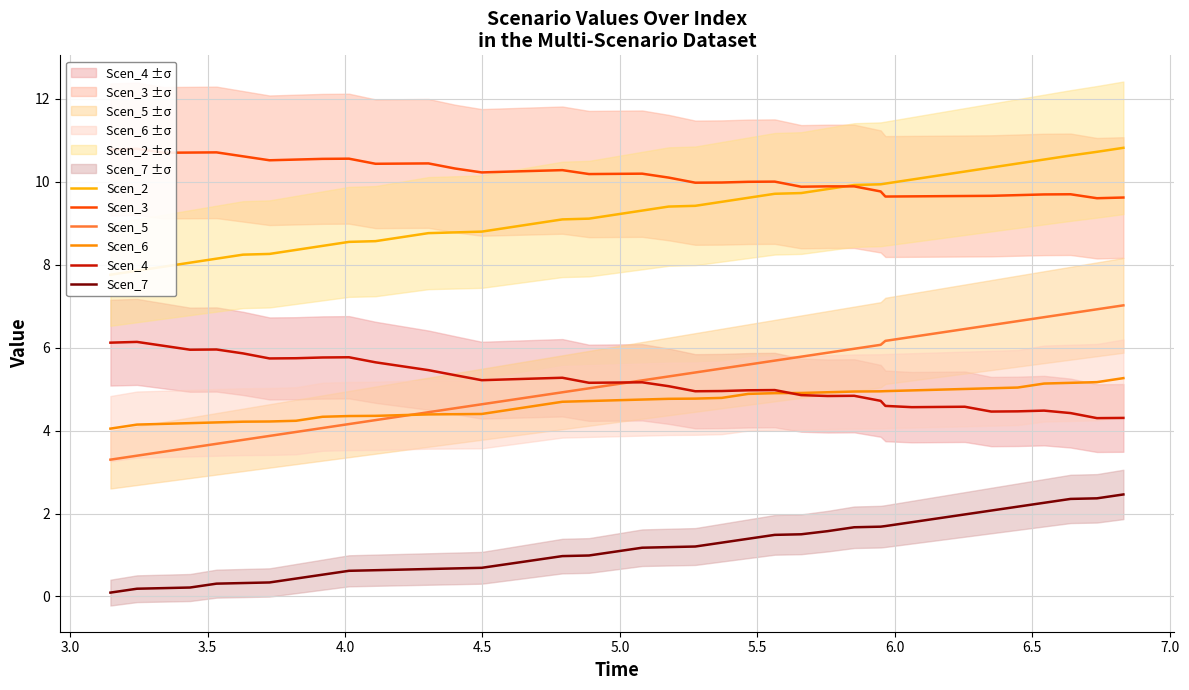

What is the minimum value for Scen_5?

3.3